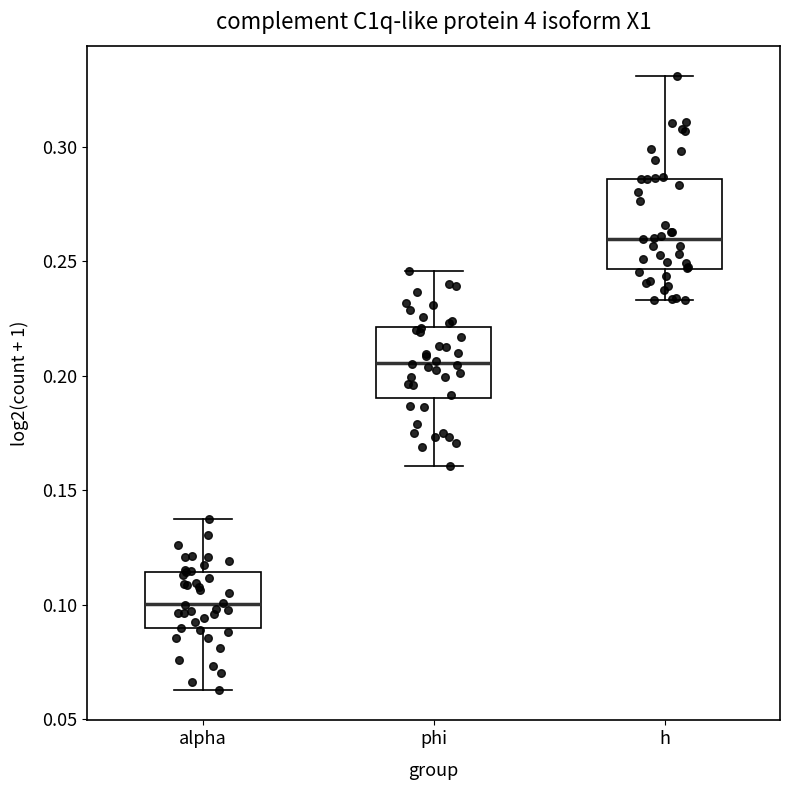

Which box is the tallest, from its lower edge to its upper edge?

h